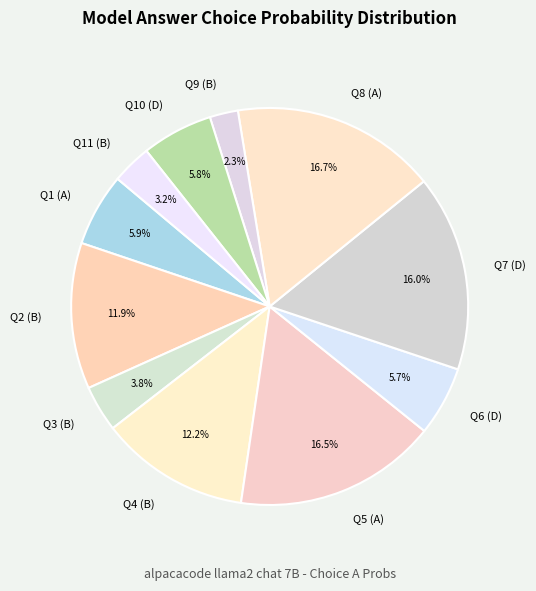

Which slice is the smallest?

Q9 (B)